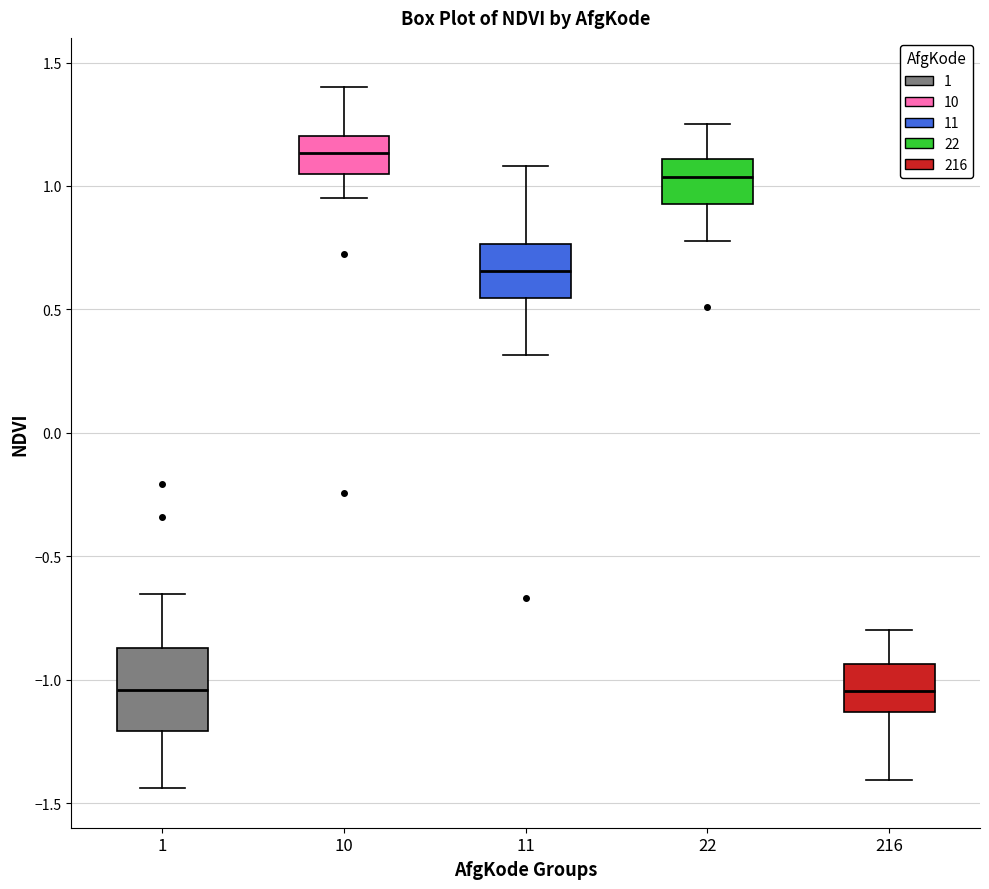

Reading left to right, transcribe this box plot: for each box, give where its median line is, the range the box spans, and where its two whiskers end, as read against the y-axis. The values are not printed on the chart, so give them approximately, as read against the axis.

1: median -1.05, box -1.20 to -0.85, whiskers -1.45 to -0.65
10: median 1.15, box 1.05 to 1.20, whiskers 0.95 to 1.40
11: median 0.65, box 0.55 to 0.75, whiskers 0.30 to 1.10
22: median 1.05, box 0.95 to 1.10, whiskers 0.80 to 1.25
216: median -1.05, box -1.15 to -0.95, whiskers -1.40 to -0.80